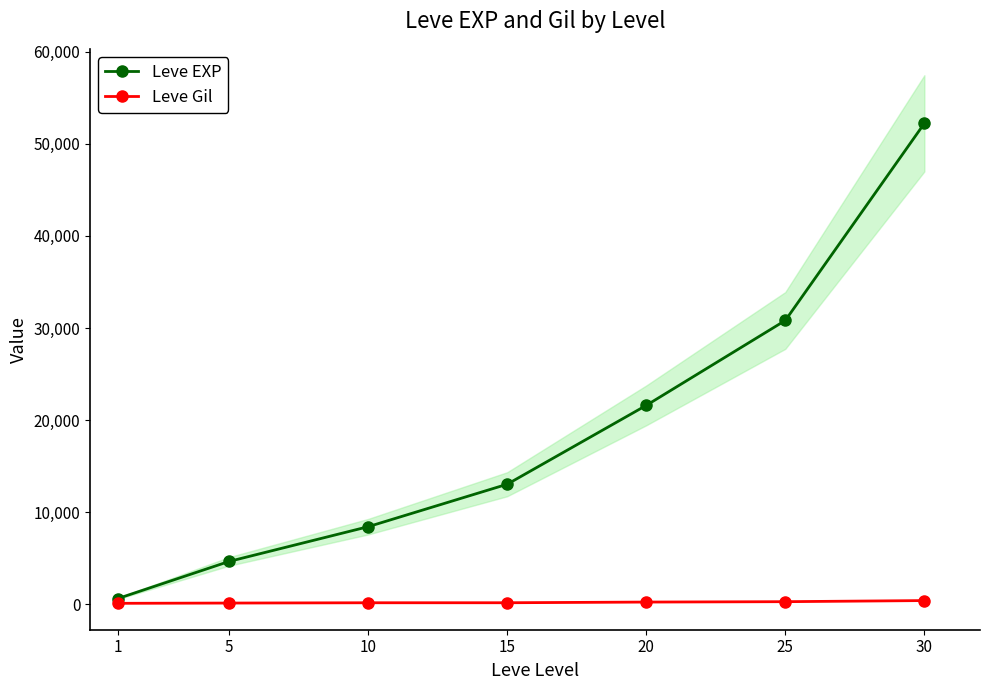

True or false: Leve EXP and Leve Gil intersect in this chart.

False